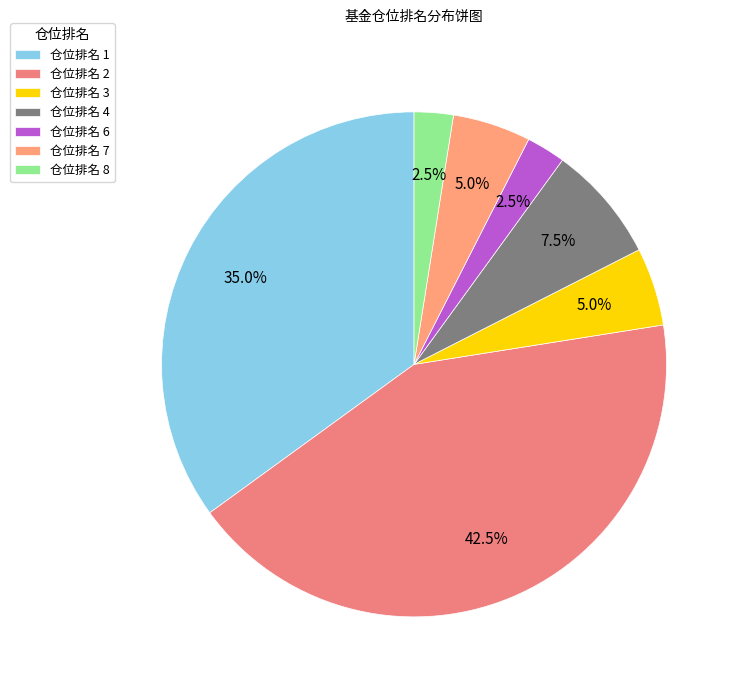

To the nearest percent, what is the average slice percentage?

14%